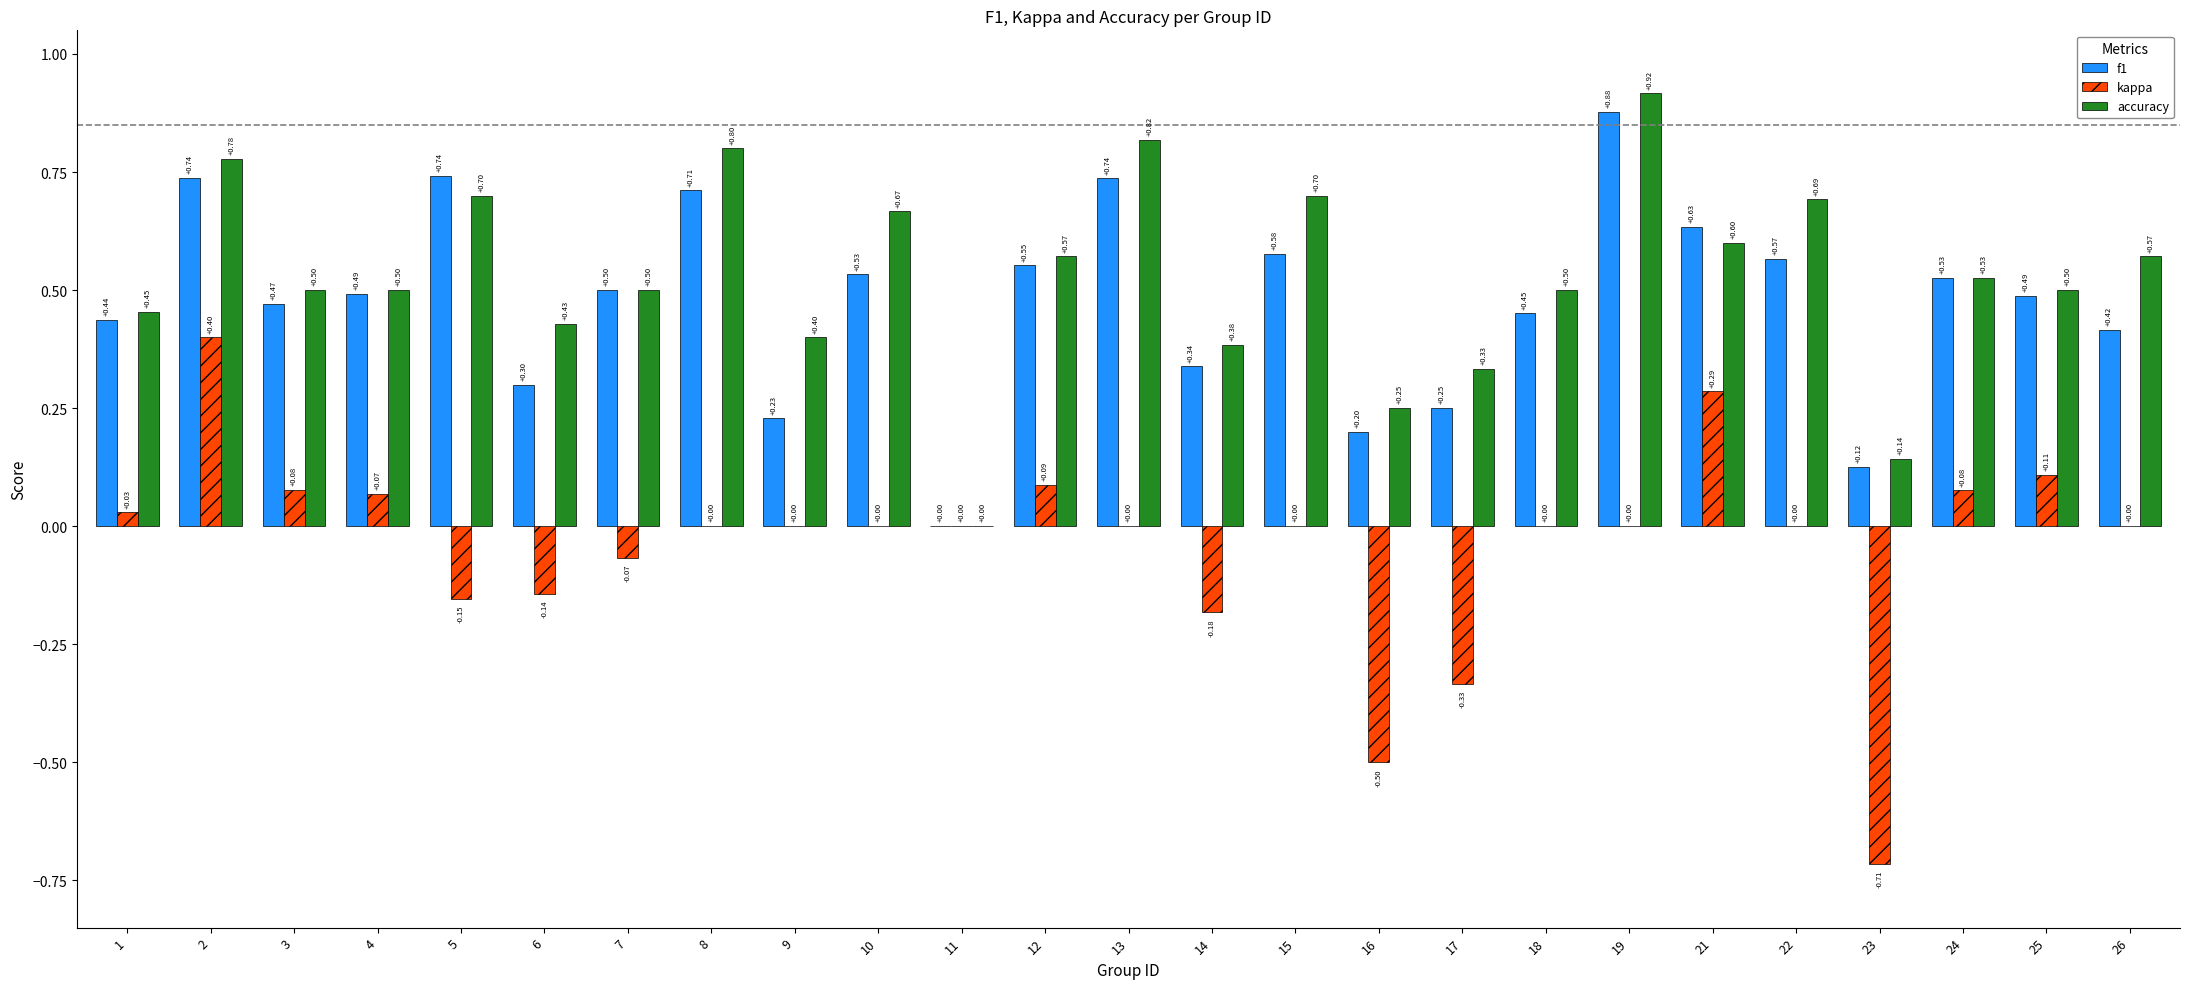

Which series has the largest total across all categories?

accuracy